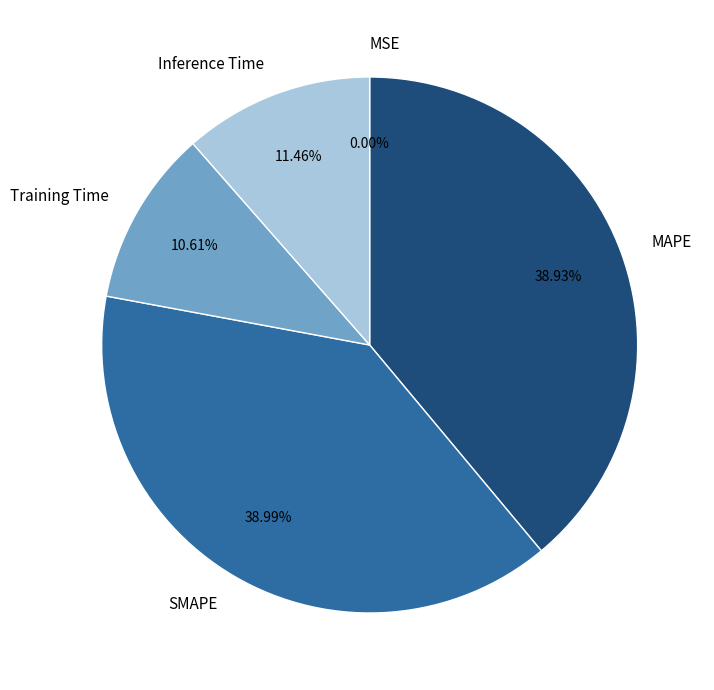

Between SMAPE and Inference Time, which is larger?

SMAPE